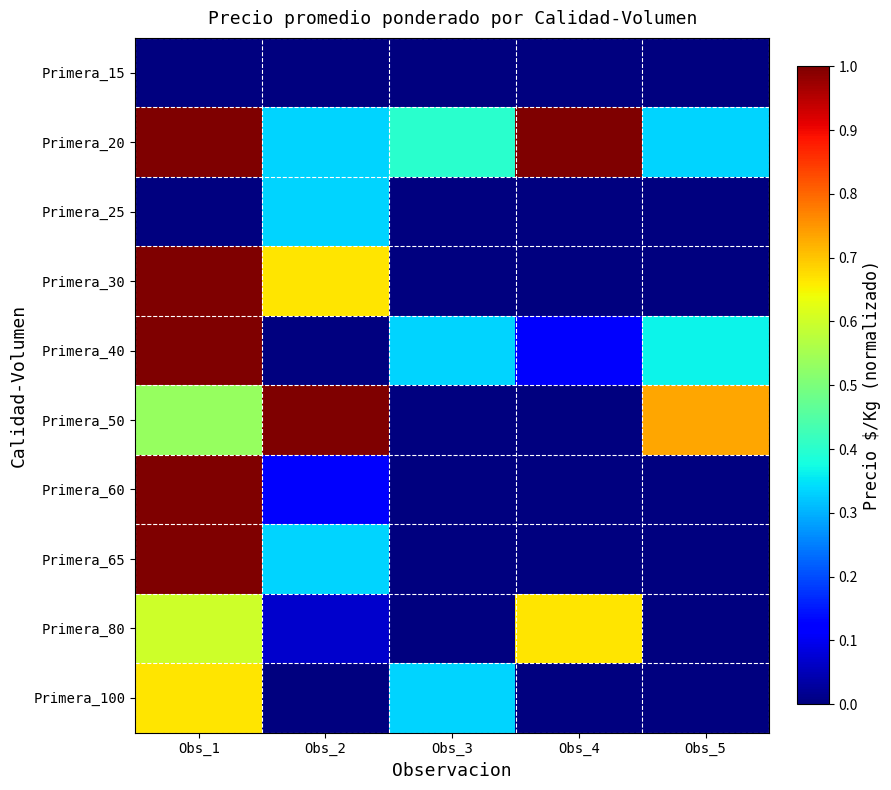

What is the difference between the highest and lowest values at Obs_5?

0.7